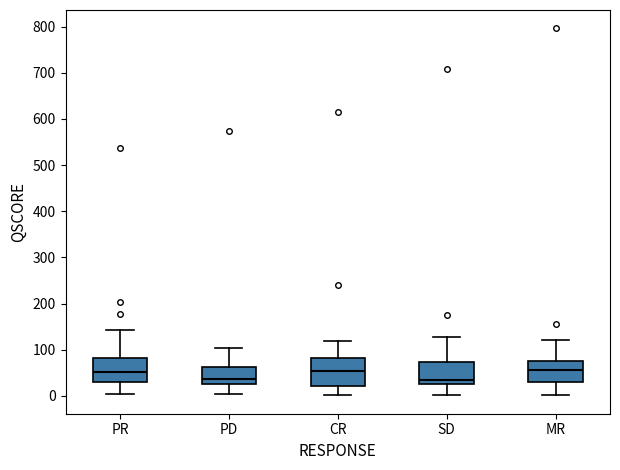

Where does the lower whisker of the box for SD end on the y-axis? The values are not printed on the chart, so give them approximately, as read against the axis.

0